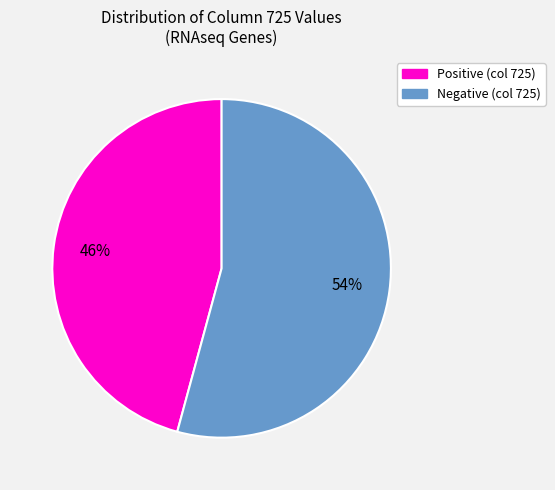

To the nearest percent, what is the difference between the largest and smallest slice percentages?

8%